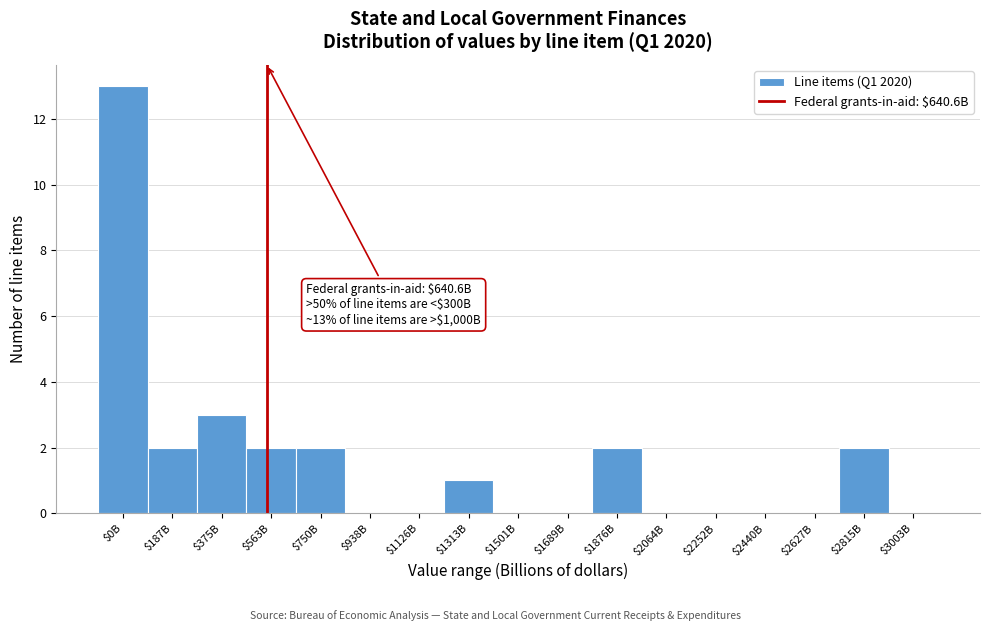

Is it true that the value at $750B is 2?

True